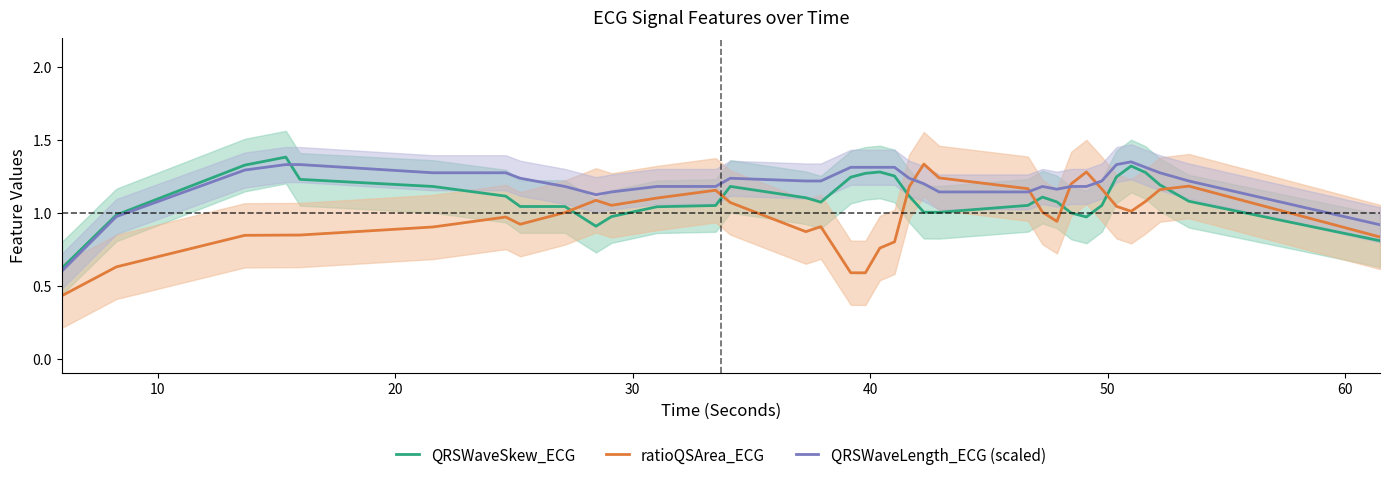

How many lines are shown in the chart?

3